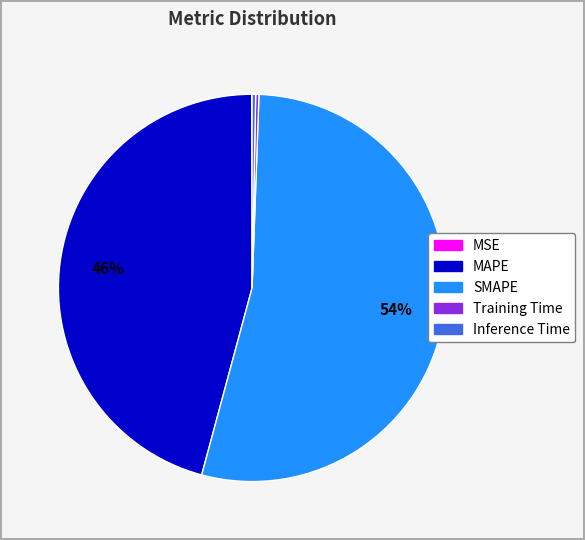

Approximately how many times larger is the value at MAPE compared to SMAPE?

0.9